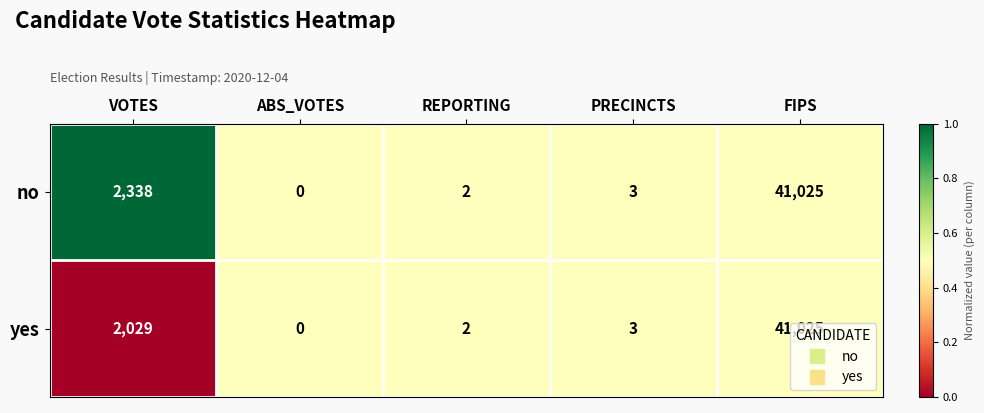

What is the difference between the maximum and minimum values in the yes series?

41025